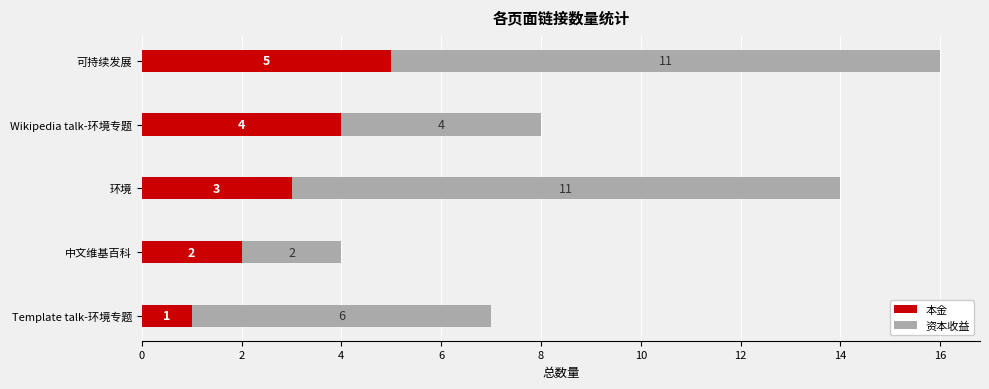

The value of 本金 at 可持续发展 is 1. True or false?

False